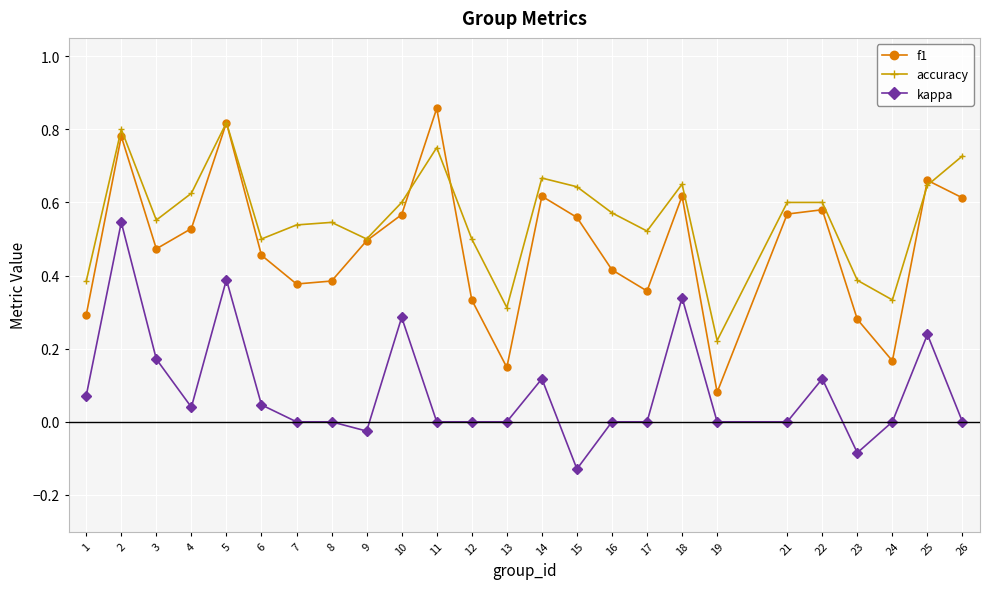

Does the chart display data point markers on the line(s)?

Yes